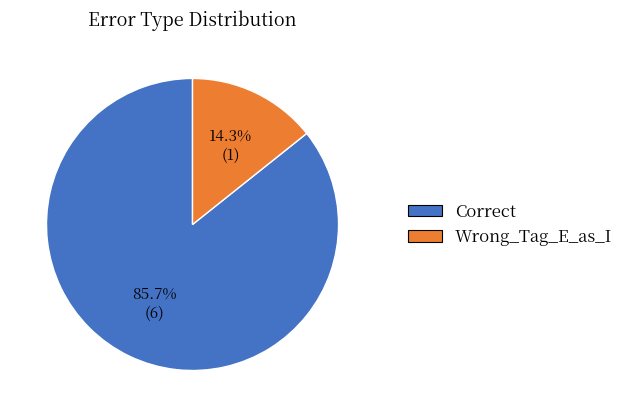

Approximately how many times larger is the value at Correct compared to Wrong_Tag_E_as_I?

6.0